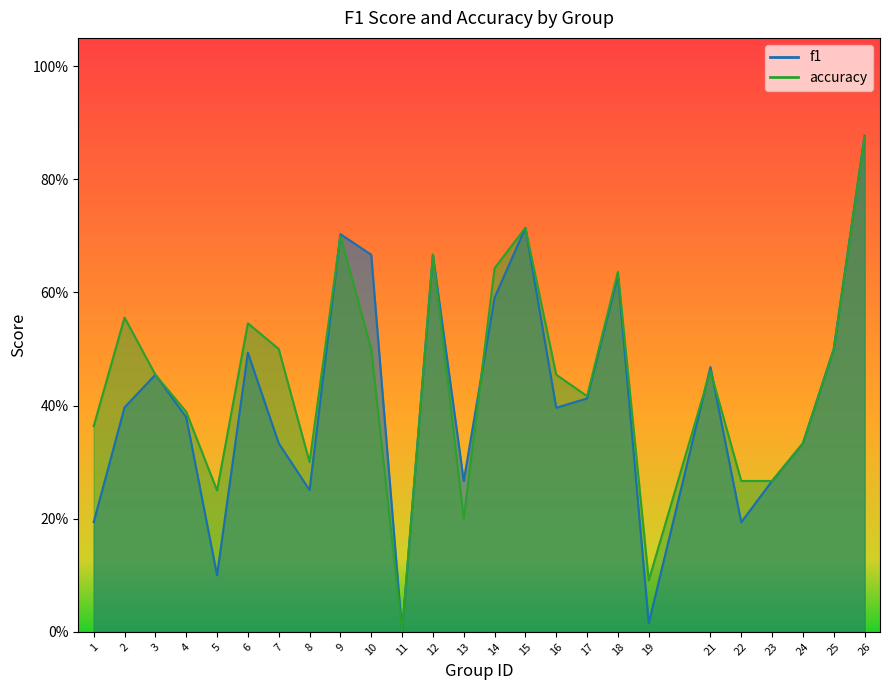

What is the difference between the maximum and minimum values in the f1 series?

0.9